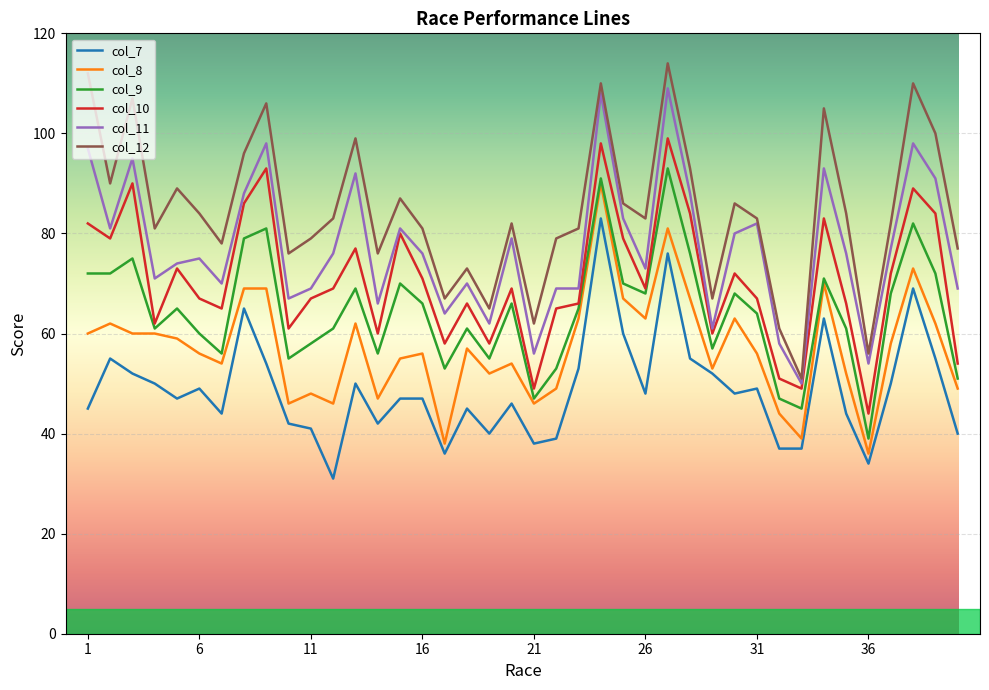

What is the greatest value displayed?

114